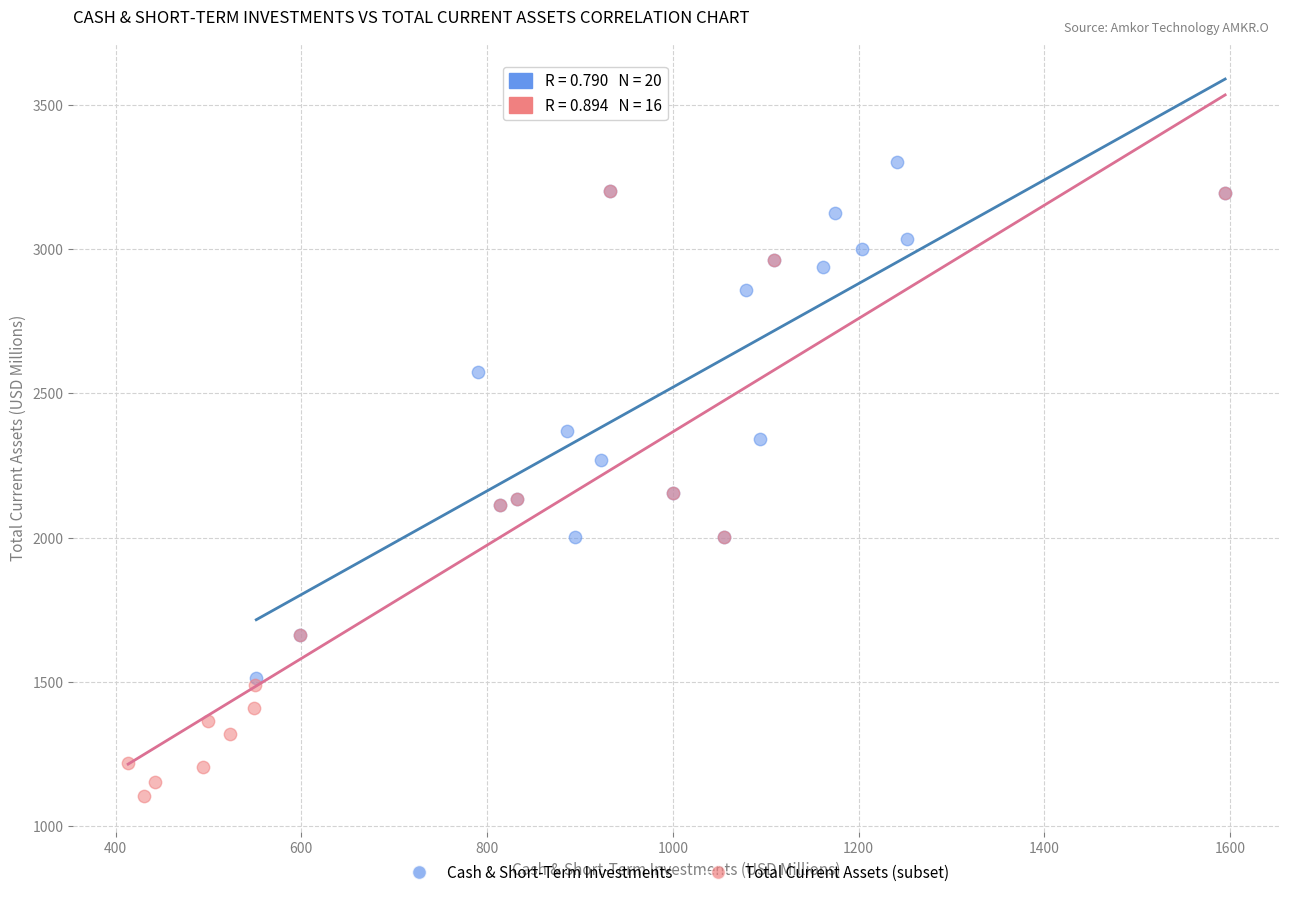

Which series has the widest spread of Y values?

Total Current Assets (subset)